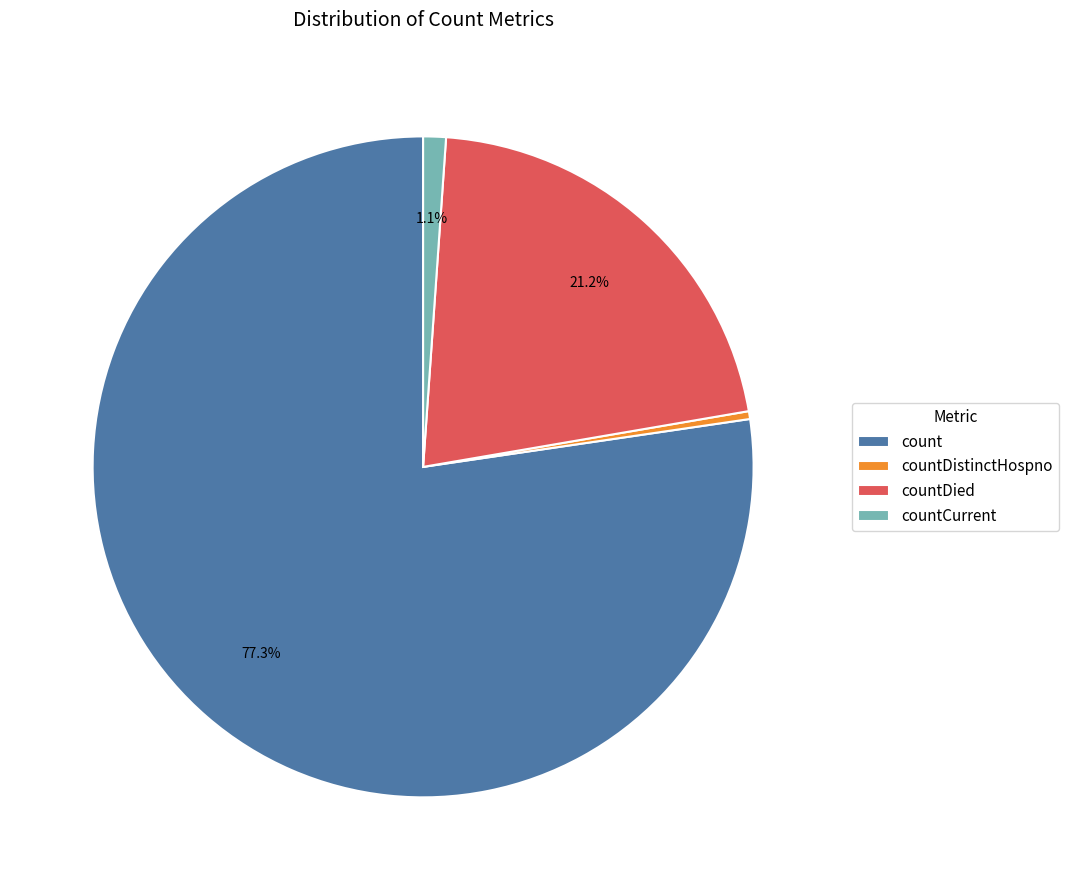

Which category has the smallest portion of the pie?

countDistinctHospno